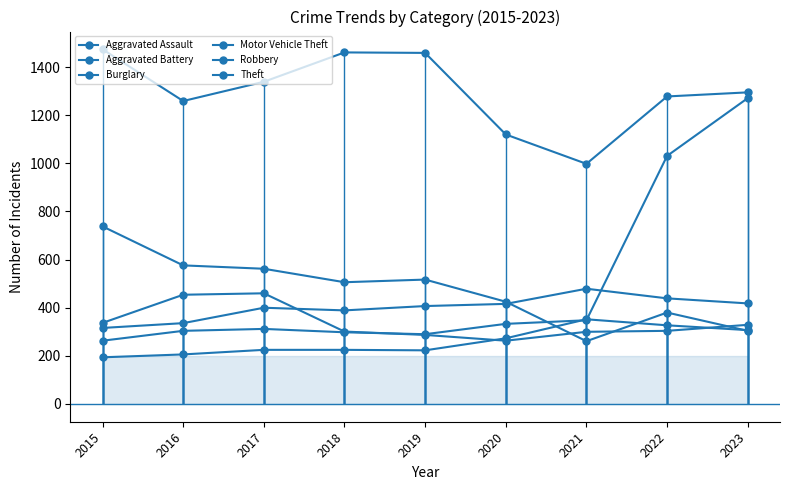

Which series has the largest range (max minus min)?

Motor Vehicle Theft